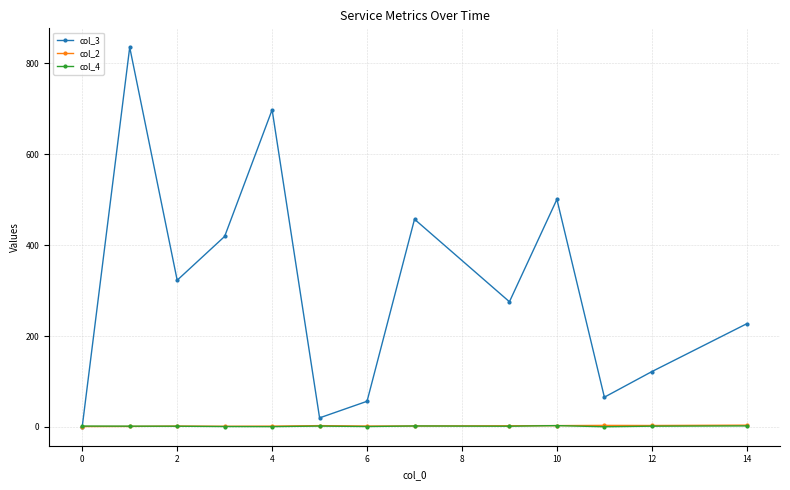

True or false: col_3 has more than 2 interior local peaks.

True